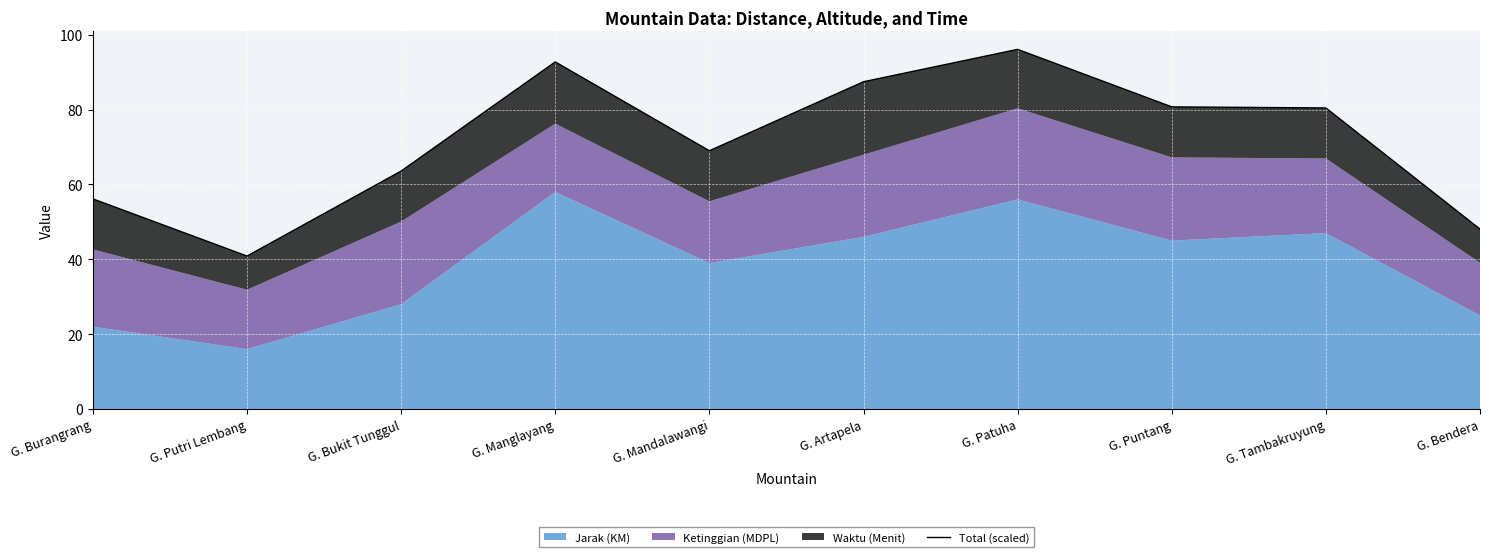

The chart shows a value of 8.3 at G. Putri Lembang. True or false?

False